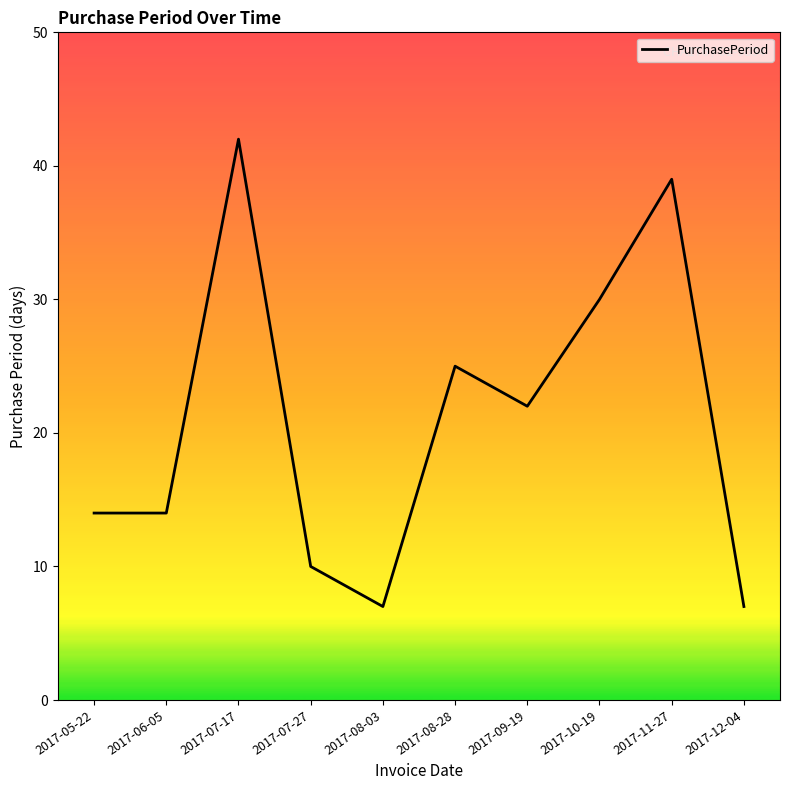

What is the sum of all values?

210